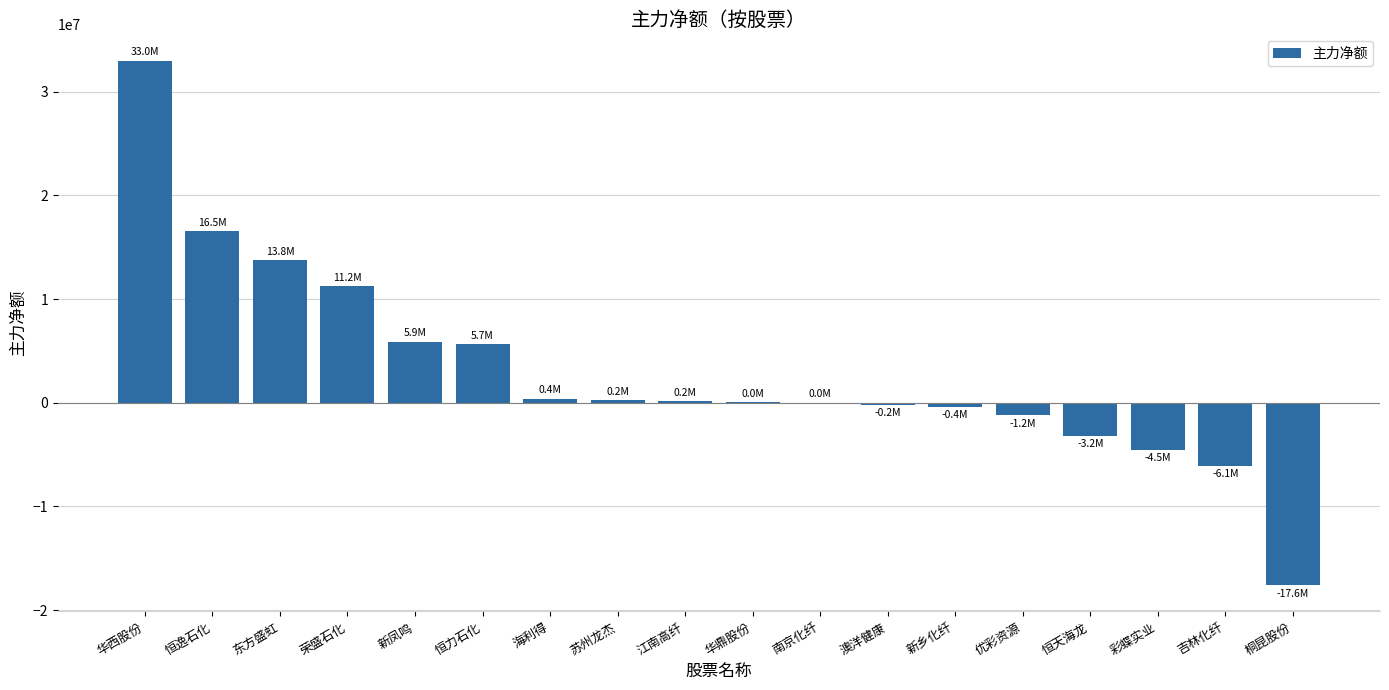

What is the sum of all values?

53632840